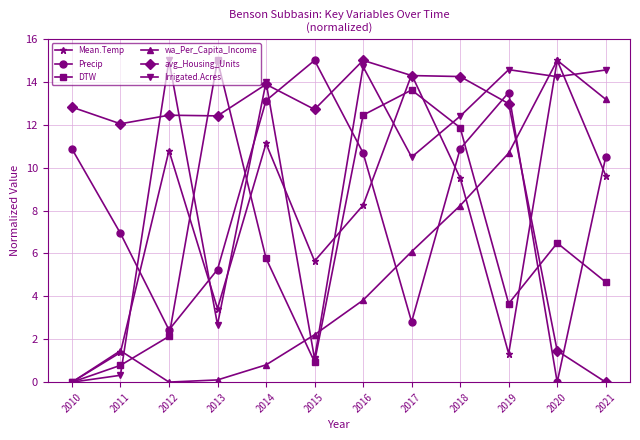

List the series in order of their overall mean, highest first.

avg_Housing_Units, Irrigated.Acres, Precip, Mean.Temp, DTW, wa_Per_Capita_Income